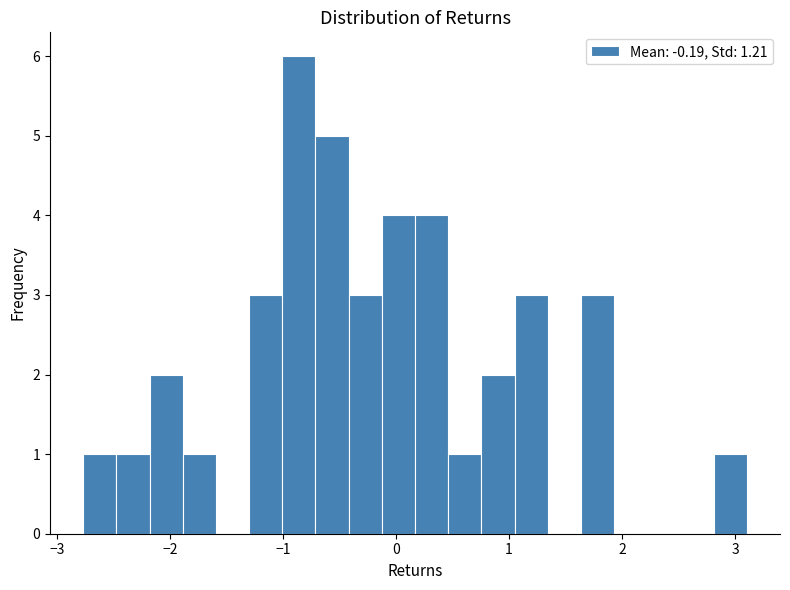

Read against the x-axis, roughly where is the centre of the tallest bar?

-0.9